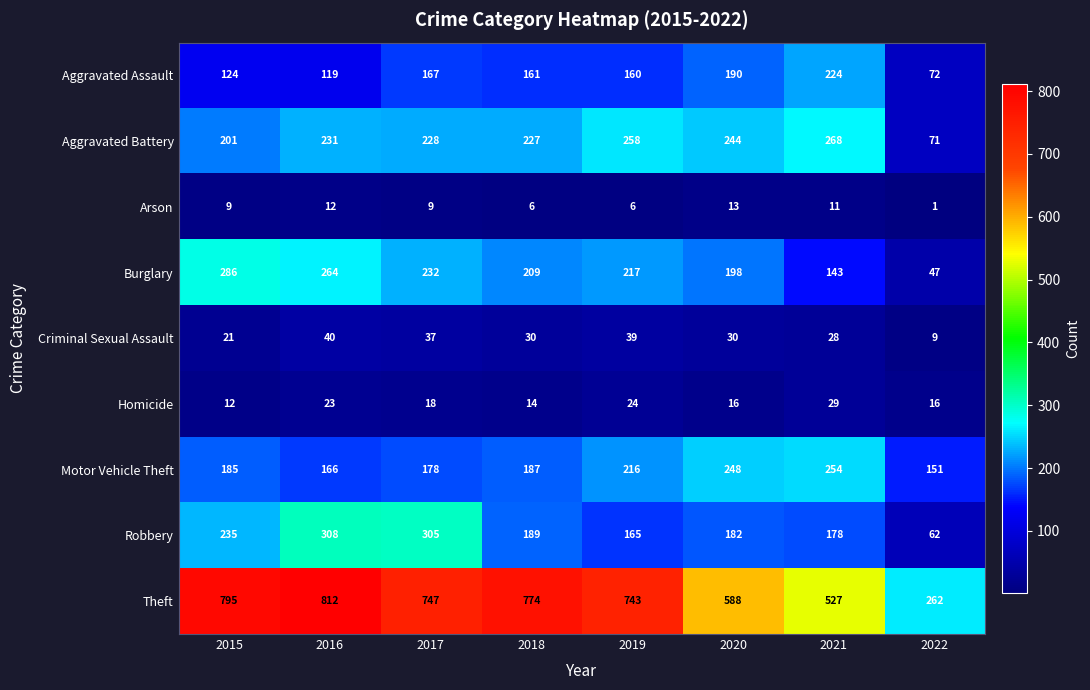

What is the sum of all Homicide values?

152